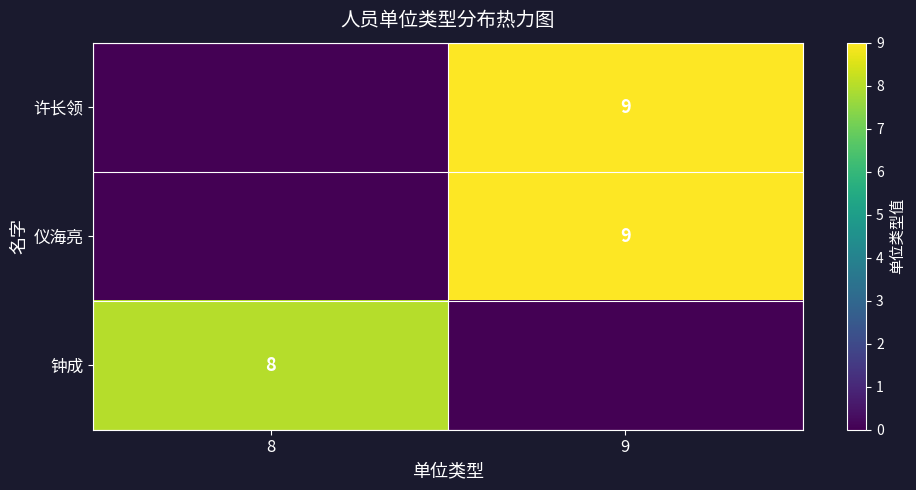

Is it true that 许长领 equals 15 at 9?

False